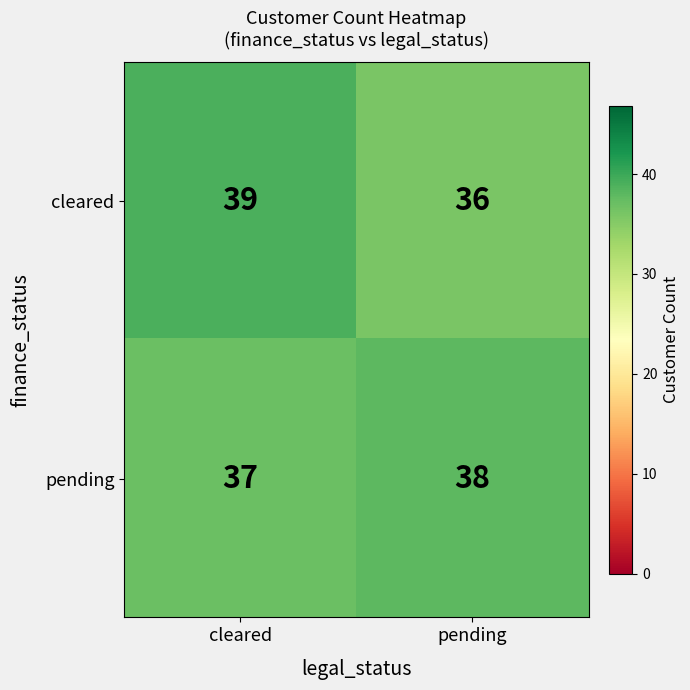

Rank the series by their maximum value, from lowest to highest.

pending, cleared